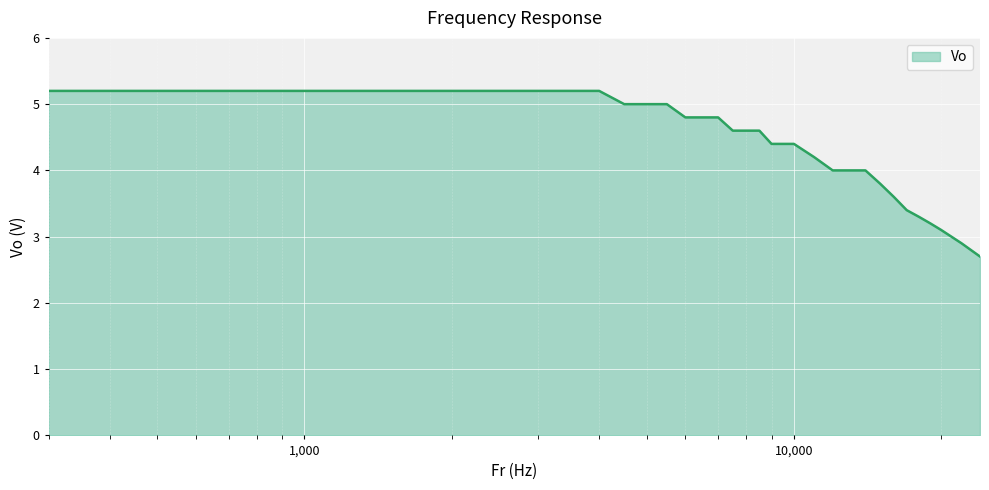

What is the difference between the maximum and minimum values?

2.5